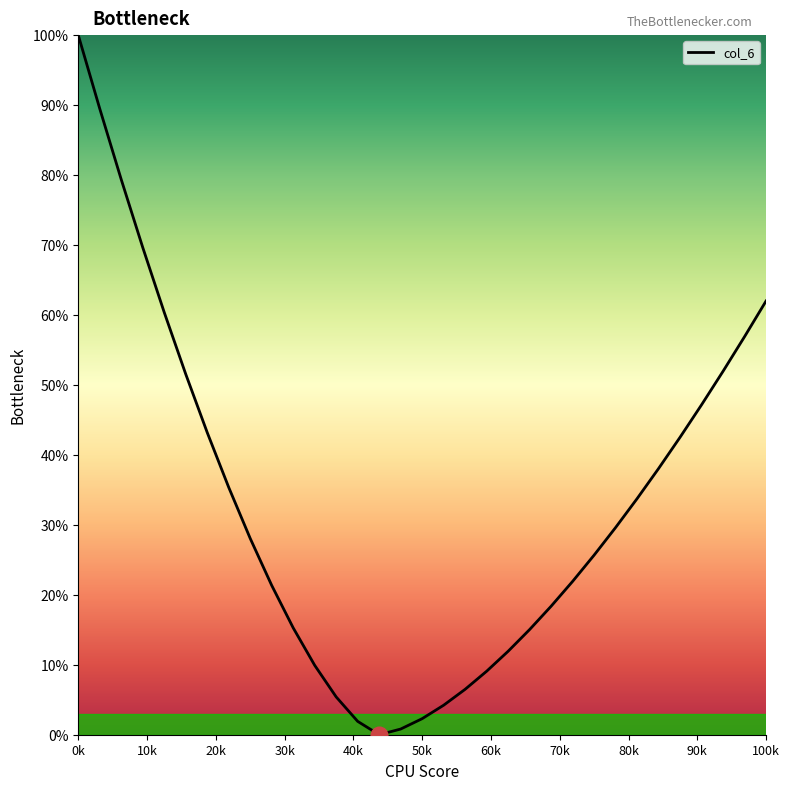

What is the difference between the maximum and minimum values?

100.0